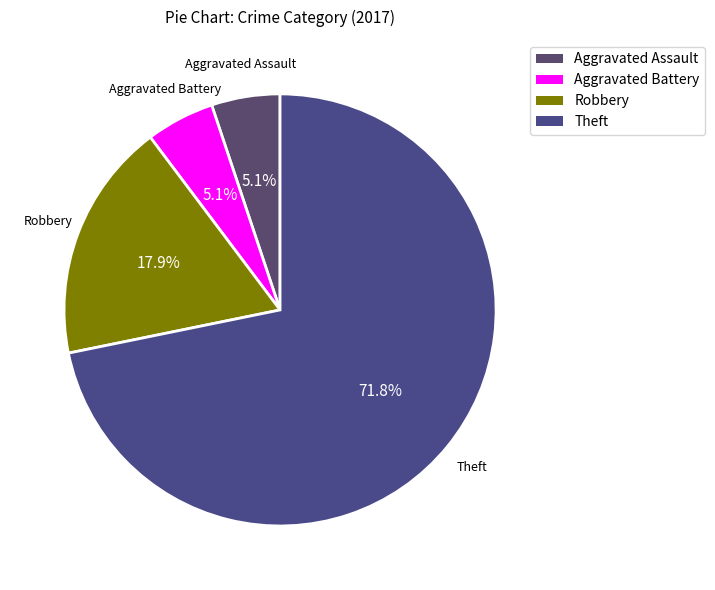

How many slices are in this pie chart?

4